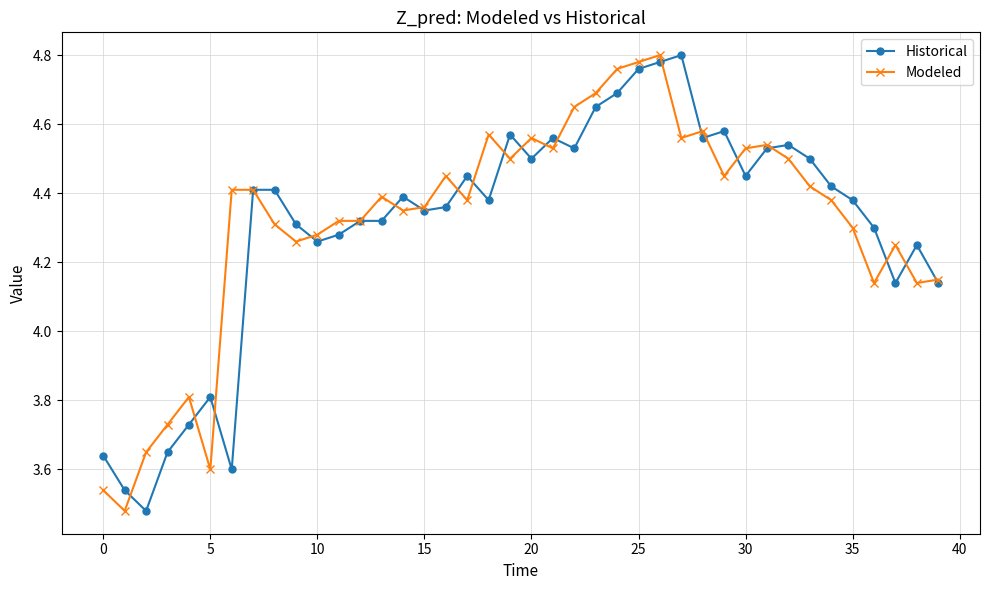

Count the Modeled values in the range 4 to 5.

34